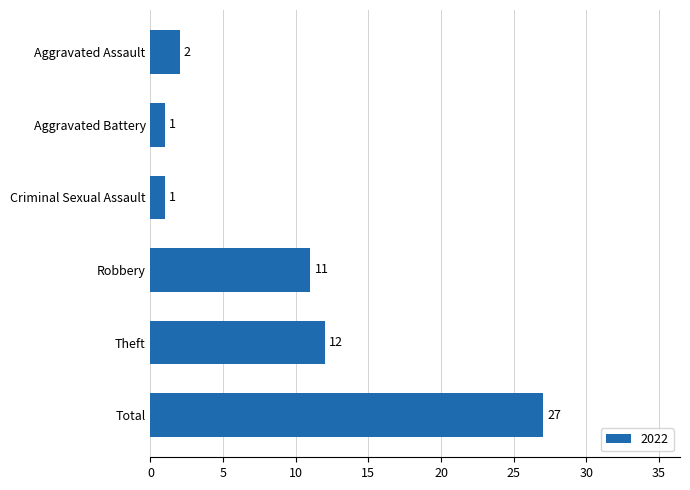

Are the bars grouped side by side (vs. stacked)?

No